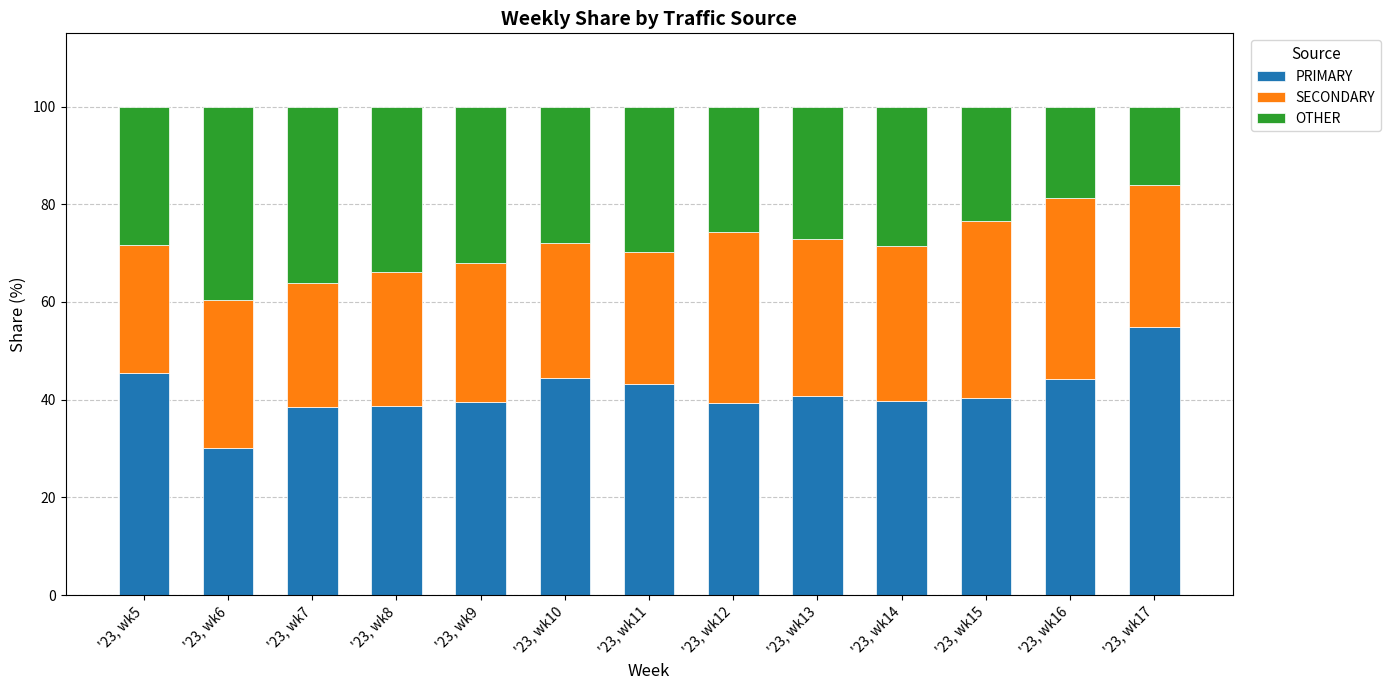

Rank the categories by PRIMARY value from highest to lowest.

'23, wk17, '23, wk5, '23, wk10, '23, wk16, '23, wk11, '23, wk13, '23, wk15, '23, wk14, '23, wk9, '23, wk12, '23, wk8, '23, wk7, '23, wk6